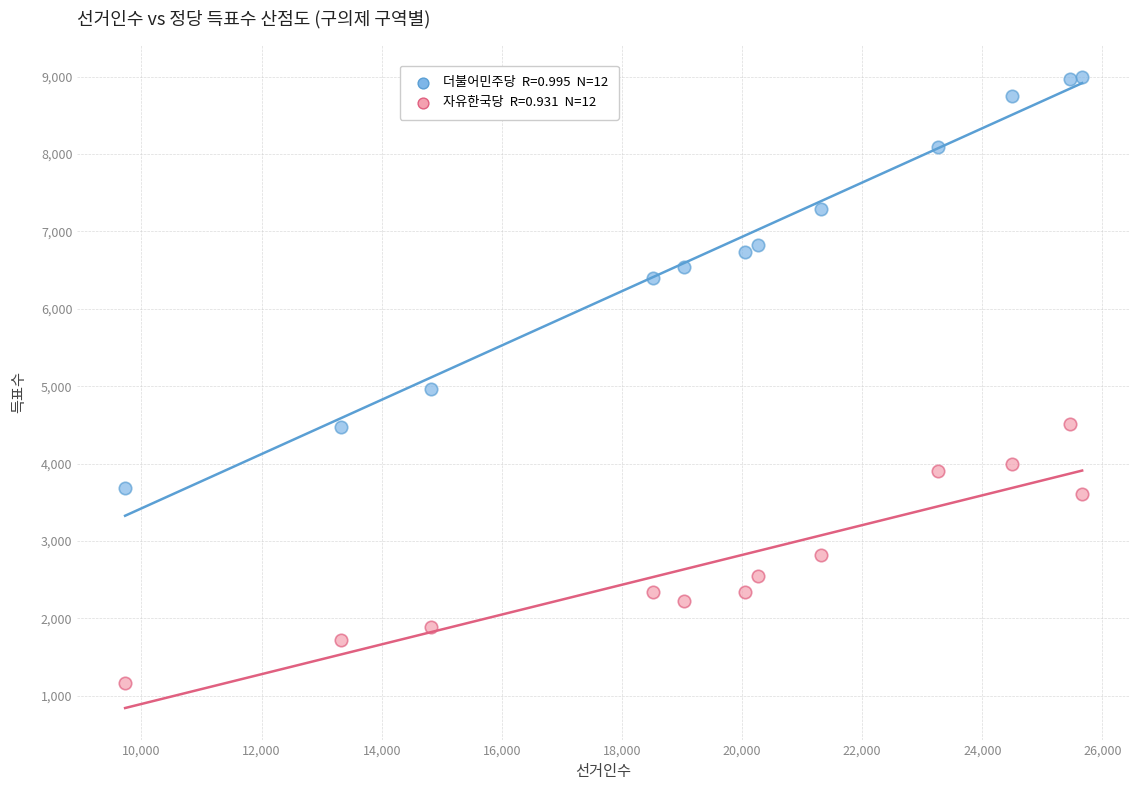

Across all series, what Y value is closest to 5078?

4959